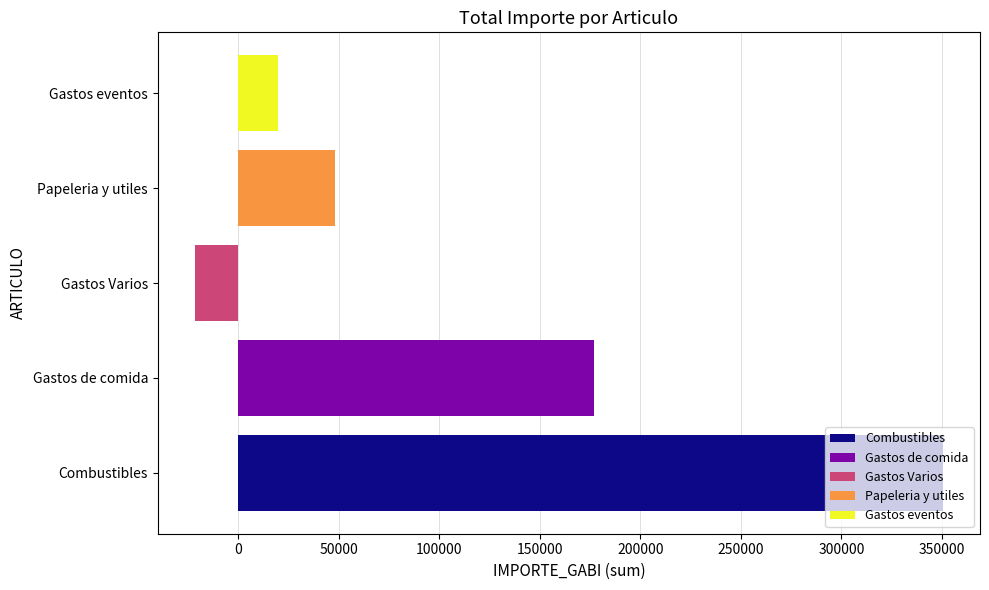

List the labels in order of value, smallest first.

Gastos Varios, Gastos eventos, Papeleria y utiles, Gastos de comida, Combustibles